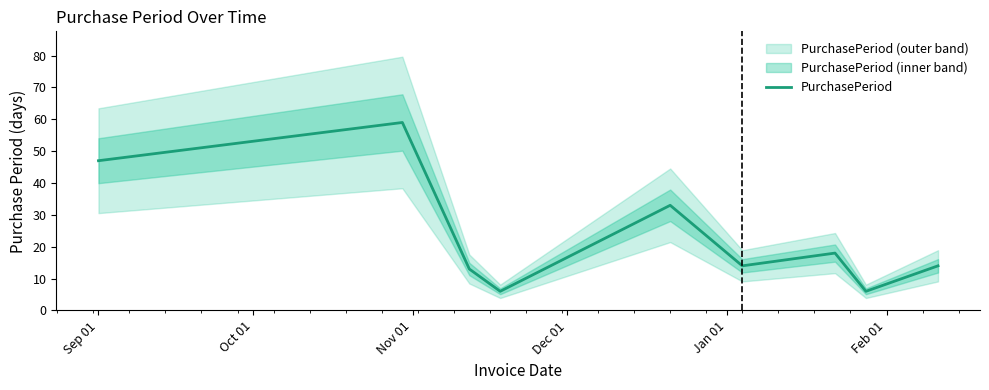

What is the minimum value for PurchasePeriod?

6